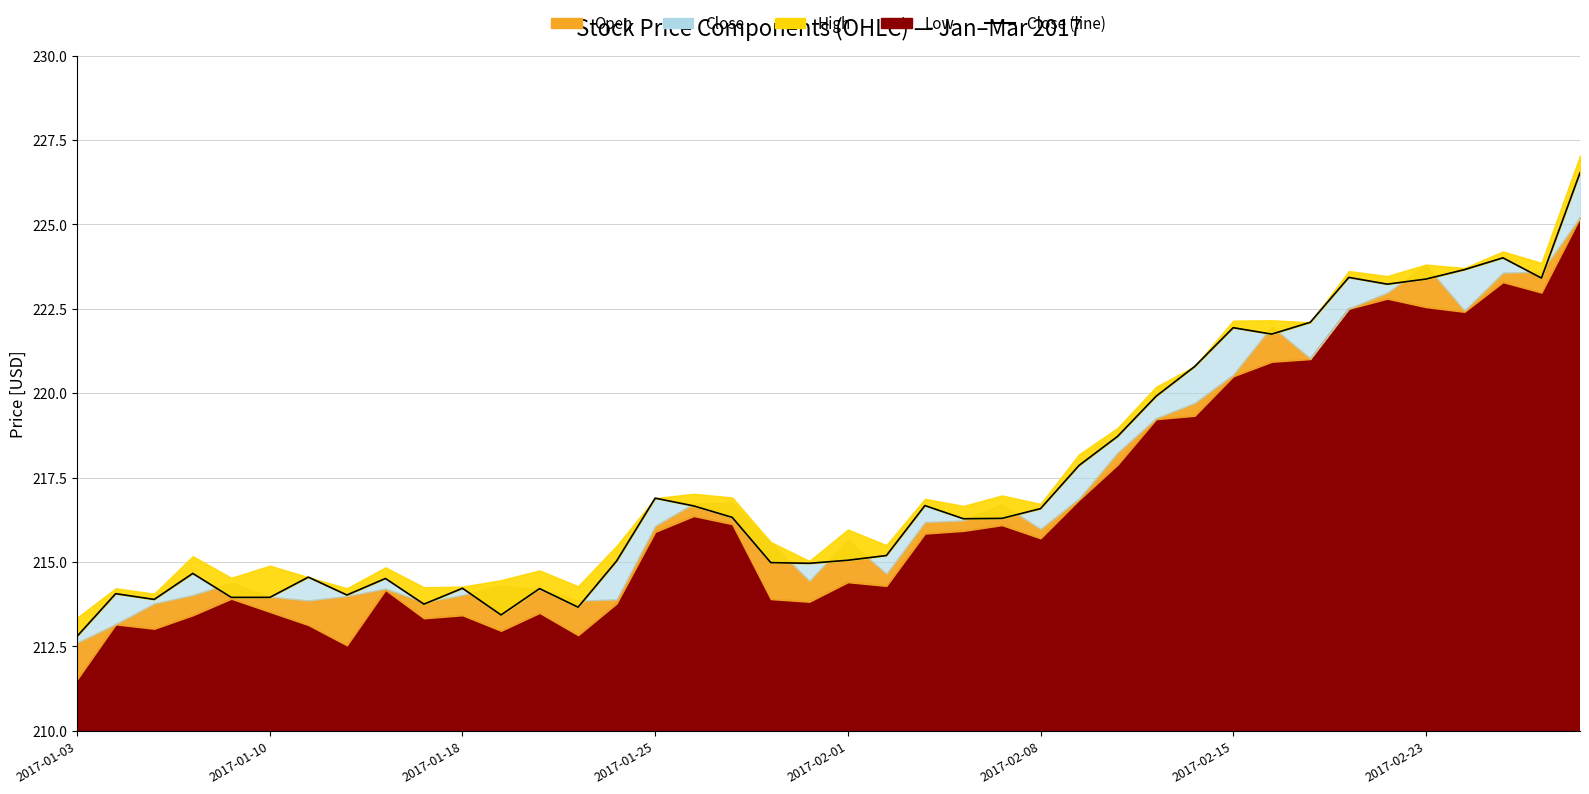

What is the difference between the maximum and minimum values?

13.7